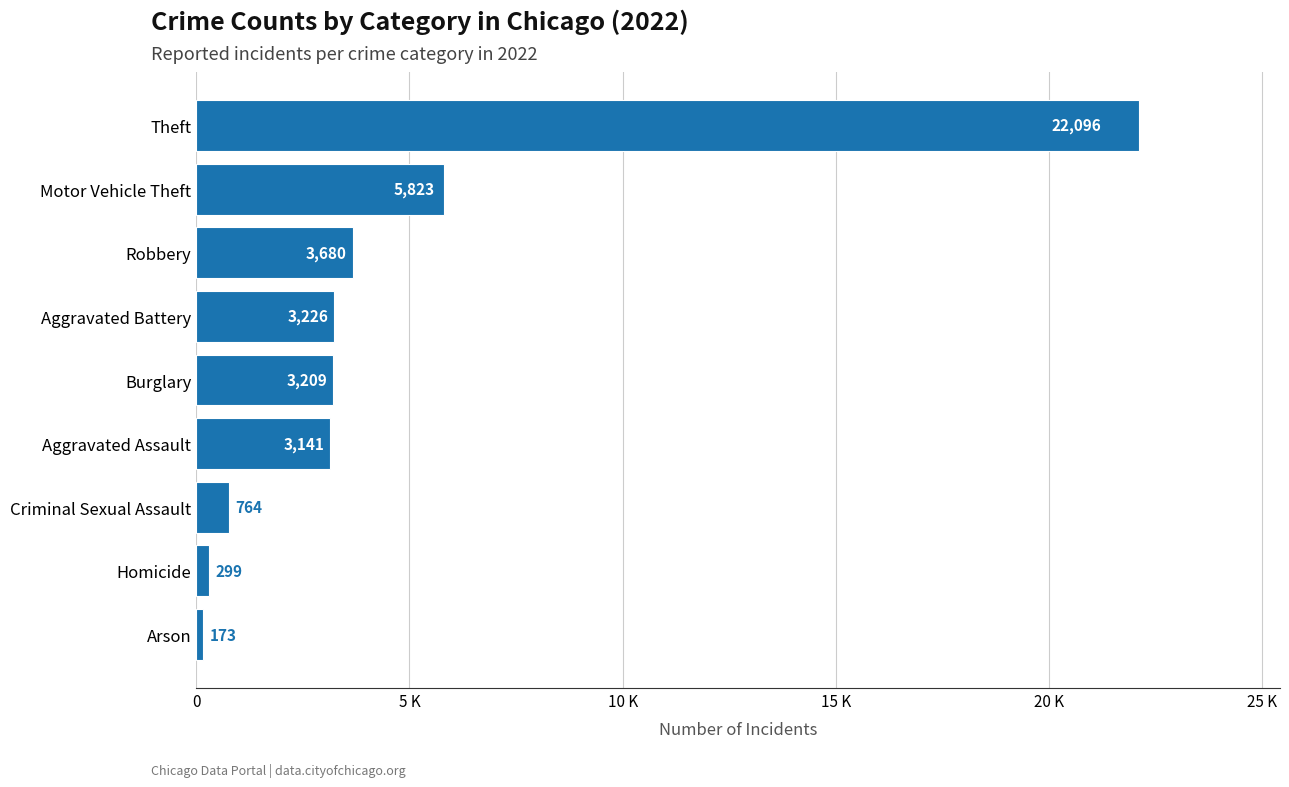

What is the change in value from Criminal Sexual Assault to Robbery?

+2916